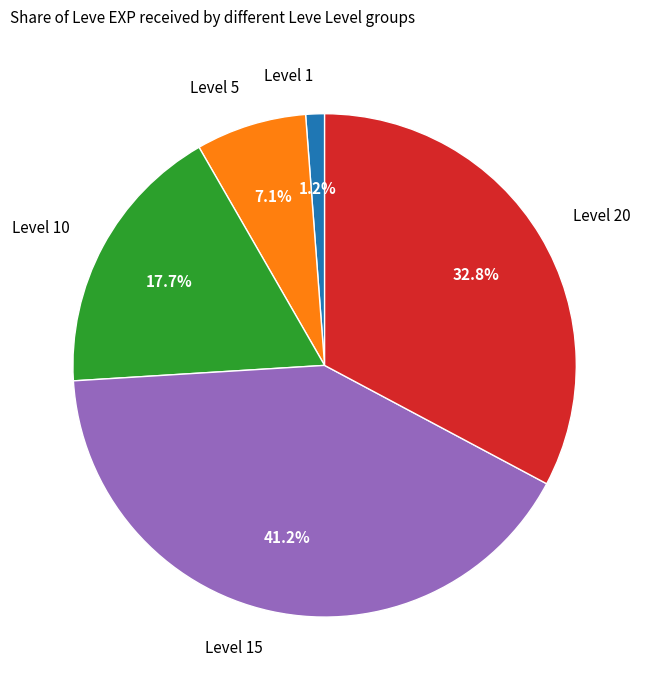

Rank the categories by value from lowest to highest.

Level 1, Level 5, Level 10, Level 20, Level 15